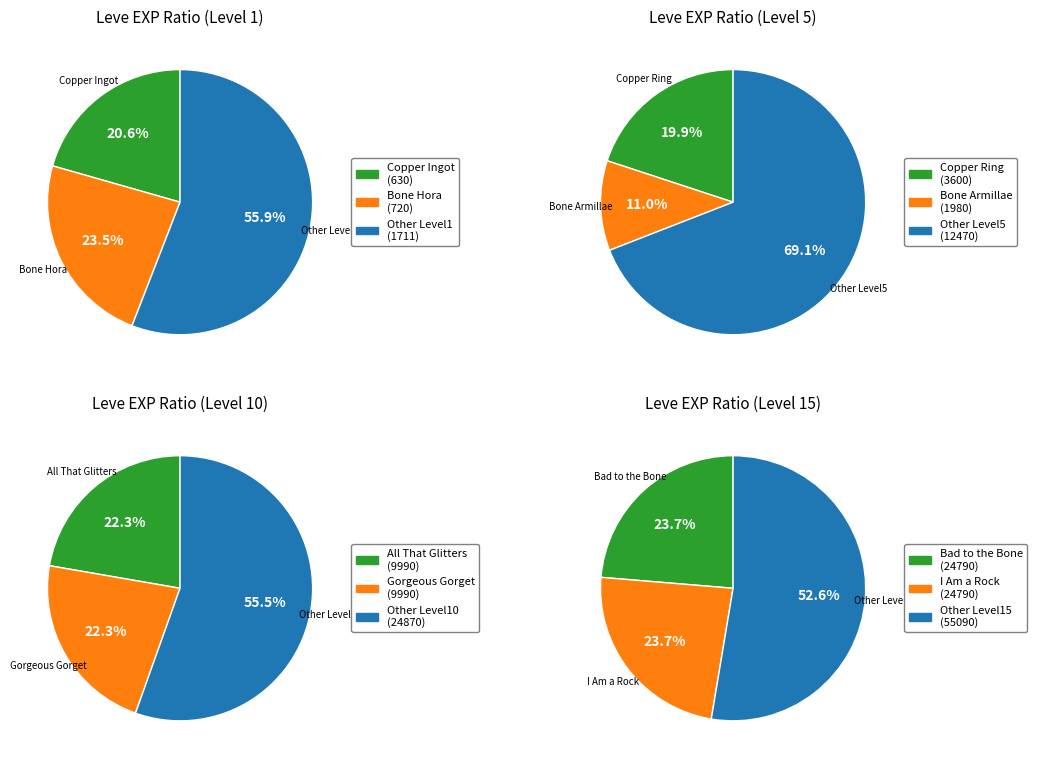

What is the smallest slice in the pie chart?

Level 5